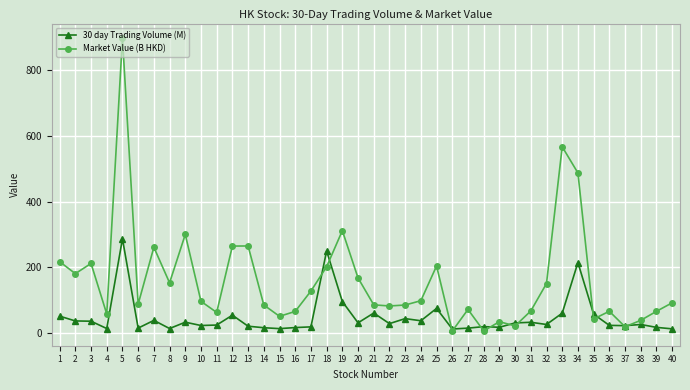

Is it true that Market Value (B HKD) equals 276.3 at 20?

False